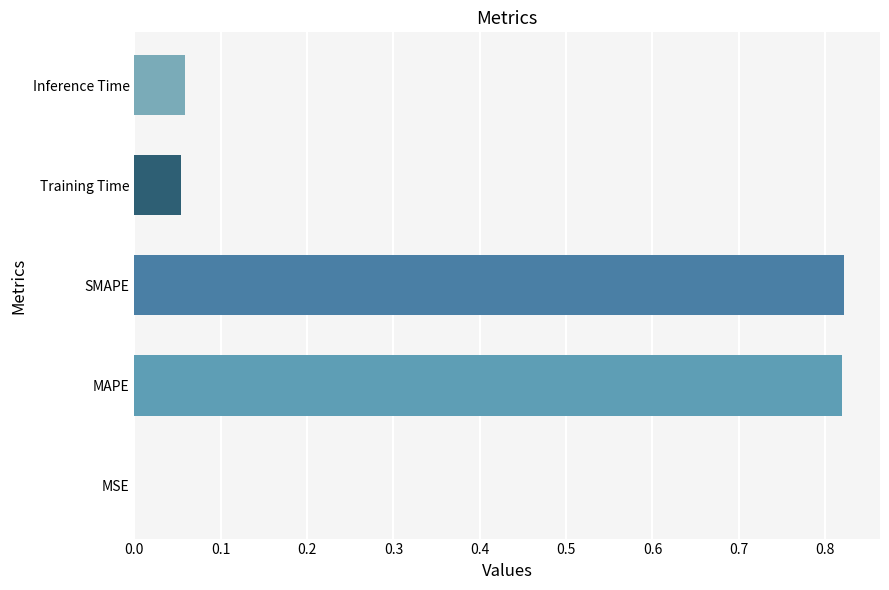

The value at SMAPE is 1.5. True or false?

False